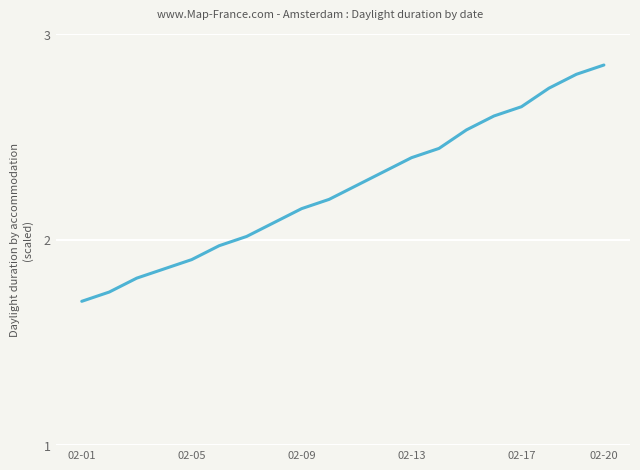

How many lines are shown in the chart?

1